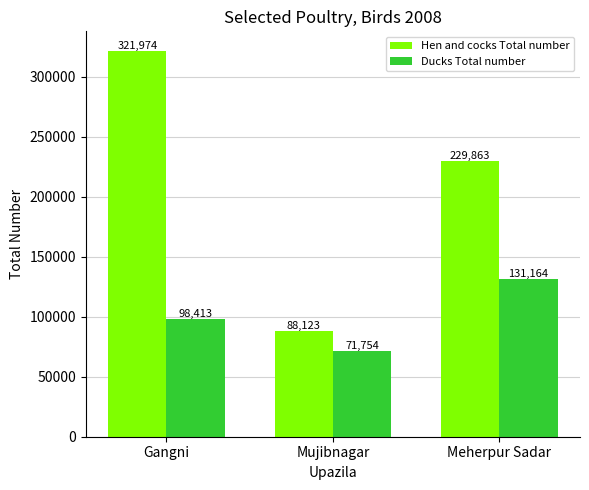

Rank the categories by Ducks Total number value from highest to lowest.

Meherpur Sadar, Gangni, Mujibnagar